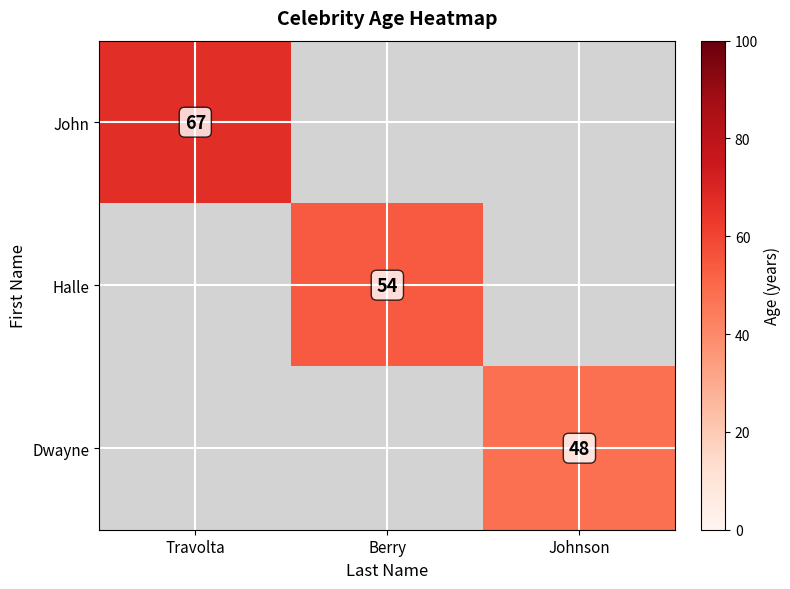

At how many categories does at least one series exceed 51?

2